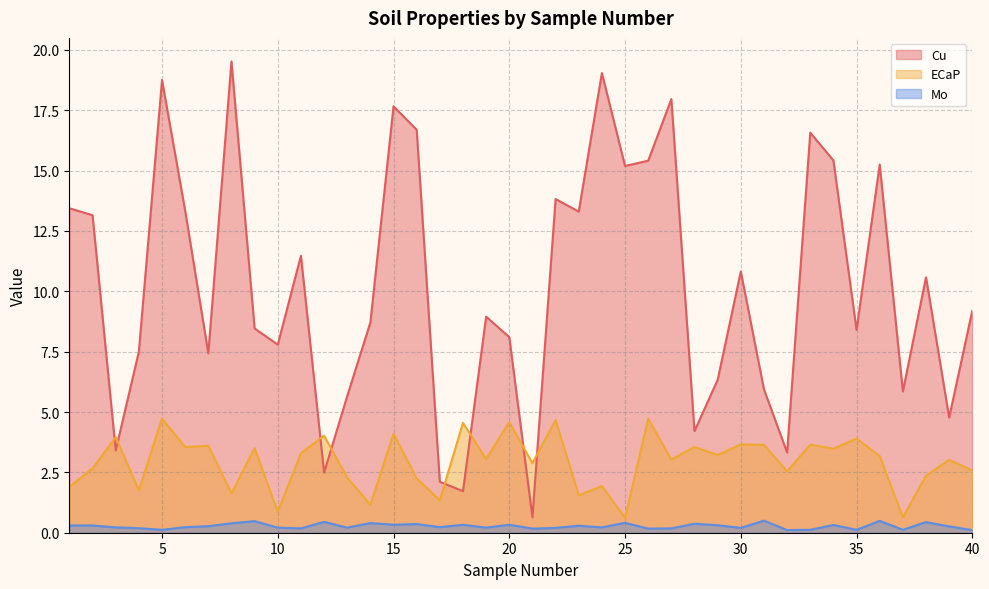

What is the value of the ECaP point at the 35th from the left?

3.9